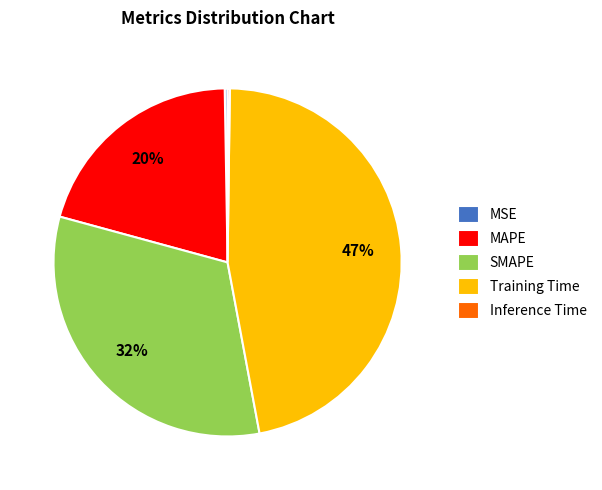

Is SMAPE the majority of the pie?

No